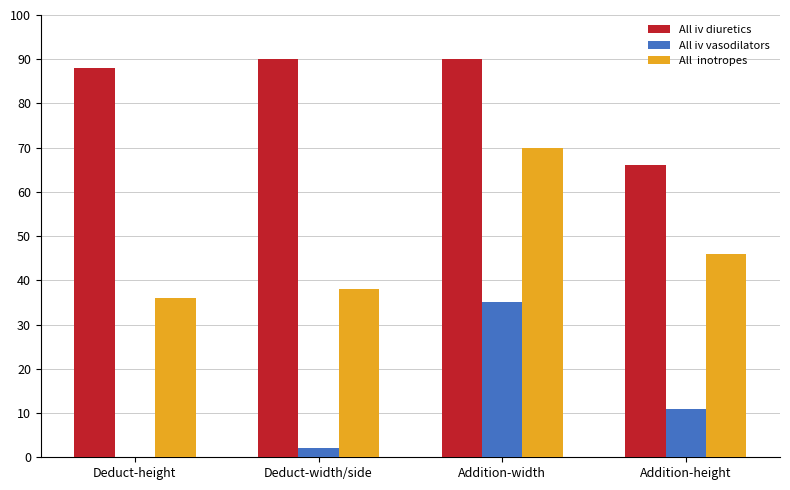

How many series are shown in this chart?

3